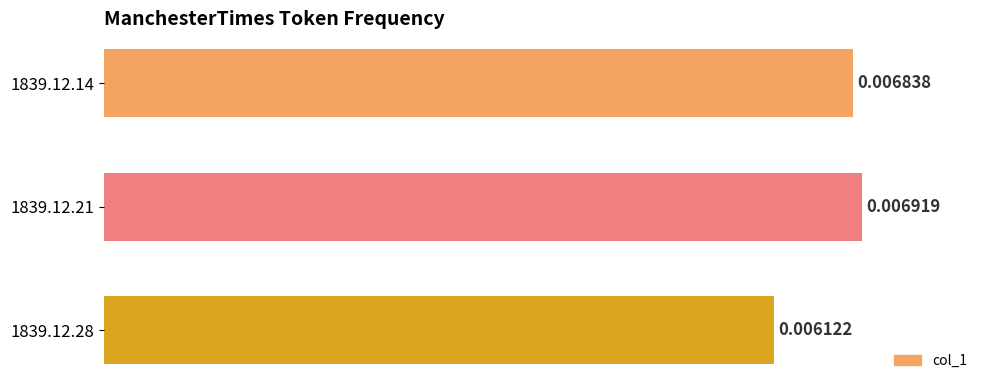

Which has a higher value, 1839.12.14 or 1839.12.21?

1839.12.21